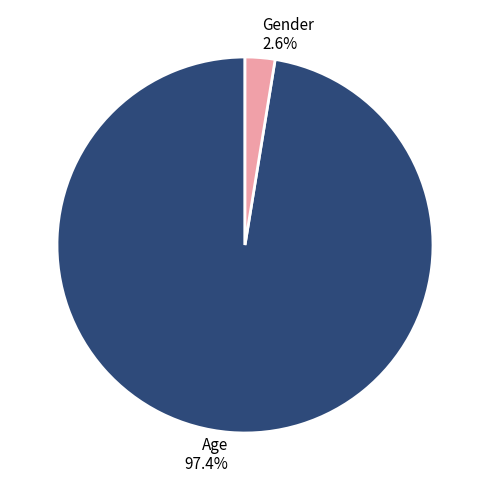

Combined, do Gender and Age account for over 50%?

Yes